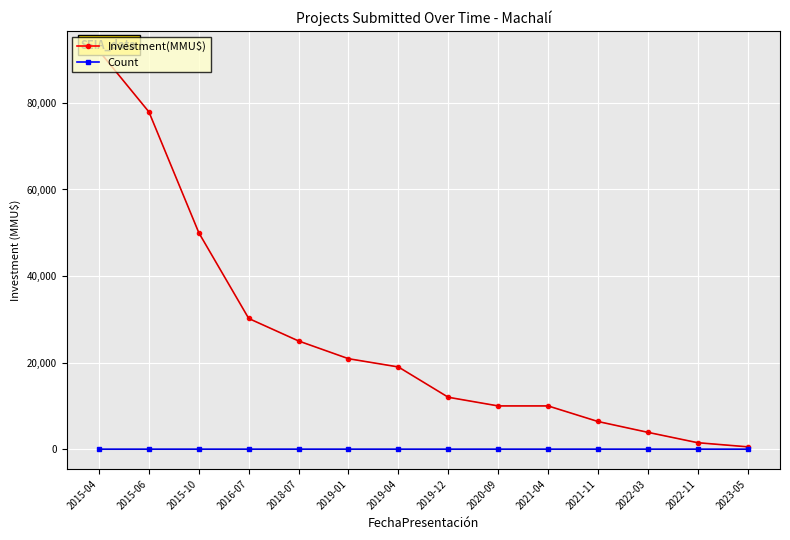

Is it true that Count equals 6 at 2018-07?

False